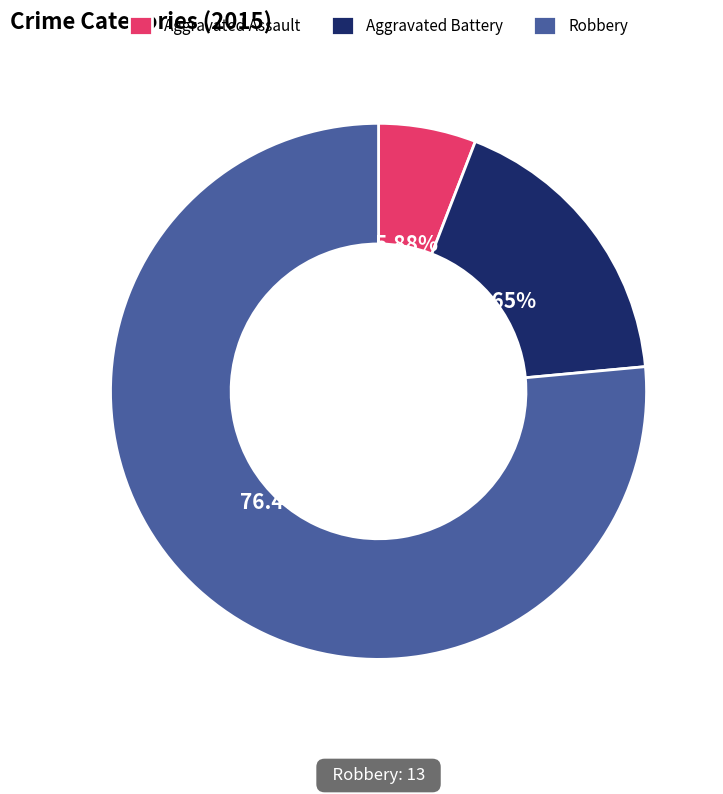

Between Robbery and Aggravated Assault, which is larger?

Robbery